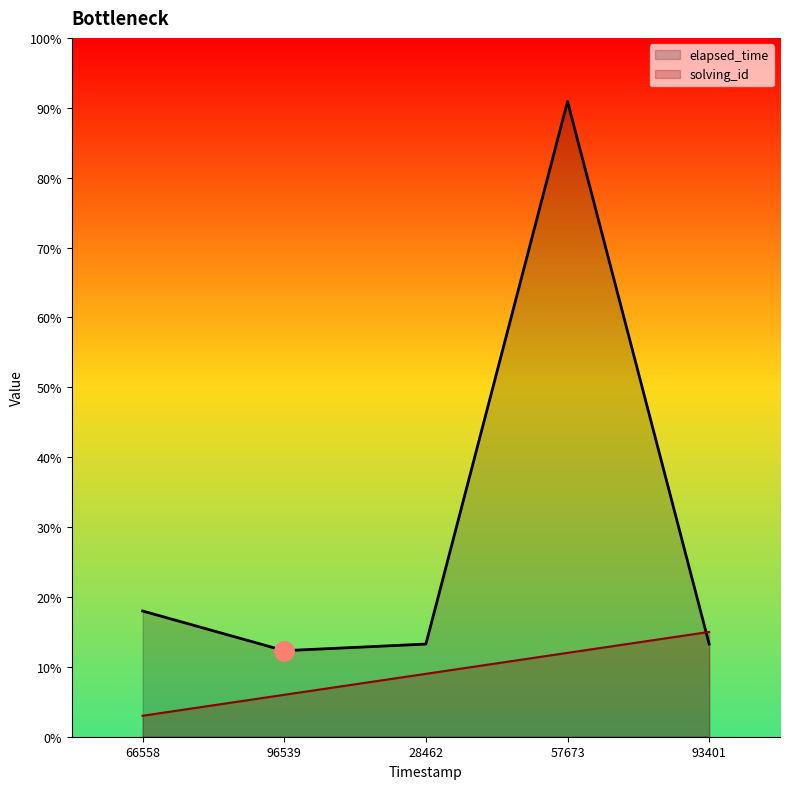

What are all the series names shown in the legend?

elapsed_time, solving_id